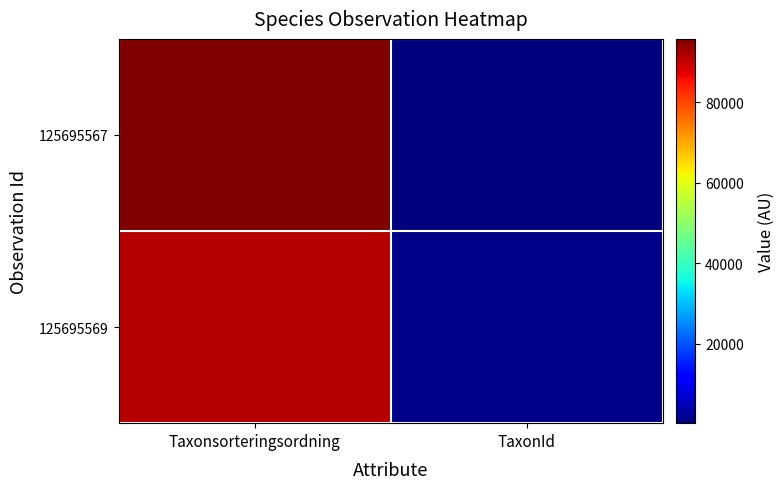

At which category is the sum across all series the highest?

Taxonsorteringsordning